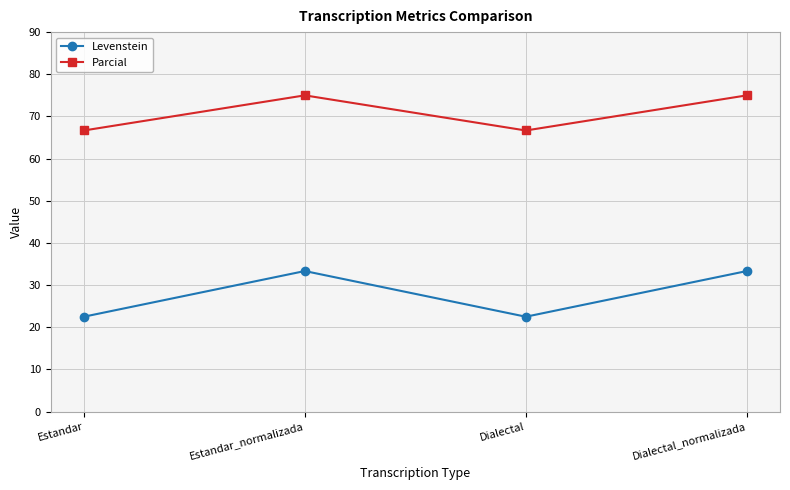

What is the smallest value displayed?

22.5